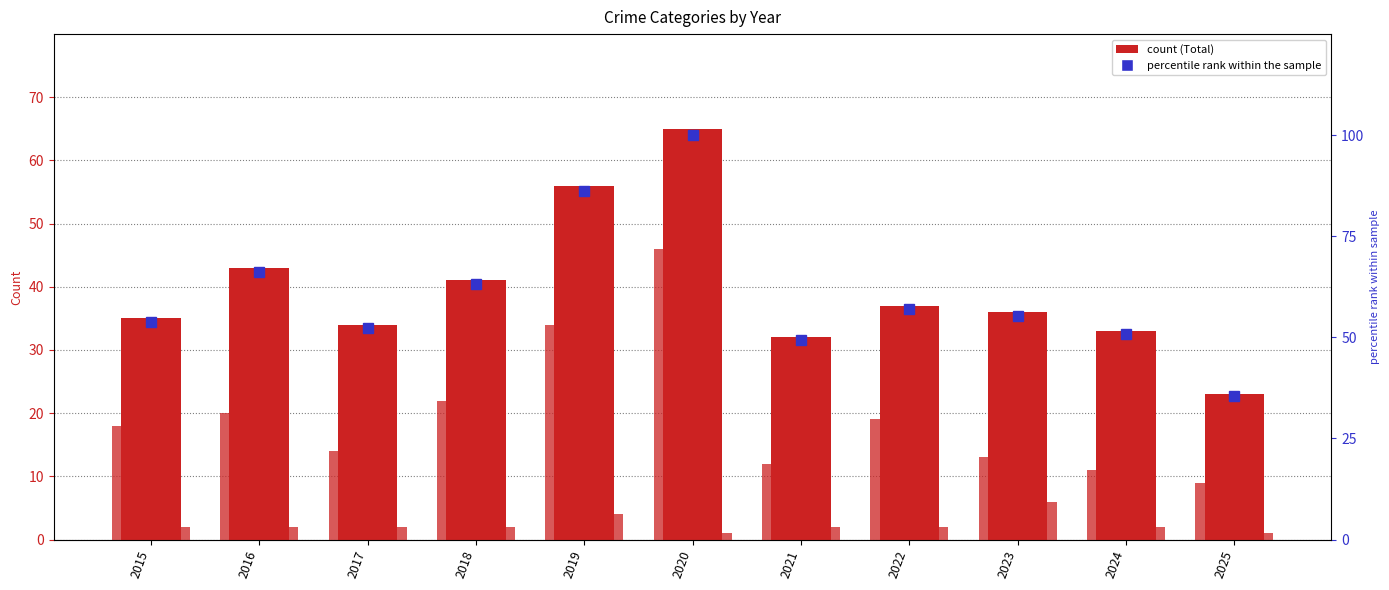

Reading left to right, what are all the values shown in this chart?

Total: 2015=35.0	2016=43.0	2017=34.0	2018=41.0	2019=56.0	2020=65.0	2021=32.0	2022=37.0	2023=36.0	2024=33.0	2025=23.0
Theft: 2015=18.0	2016=20.0	2017=14.0	2018=22.0	2019=34.0	2020=46.0	2021=12.0	2022=19.0	2023=13.0	2024=11.0	2025=9.0
Robbery: 2015=10.0	2016=16.0	2017=12.0	2018=13.0	2019=14.0	2020=15.0	2021=16.0	2022=12.0	2023=11.0	2024=8.0	2025=10.0
Aggravated Battery: 2015=4.0	2016=5.0	2017=5.0	2018=3.0	2019=4.0	2020=3.0	2021=2.0	2022=3.0	2023=4.0	2024=10.0	2025=3.0
Aggravated Assault: 2015=2.0	2016=2.0	2017=2.0	2018=2.0	2019=4.0	2020=1.0	2021=2.0	2022=2.0	2023=6.0	2024=2.0	2025=1.0
percentile rank: 2015=53.8	2016=66.2	2017=52.3	2018=63.1	2019=86.2	2020=100.0	2021=49.2	2022=56.9	2023=55.4	2024=50.8	2025=35.4